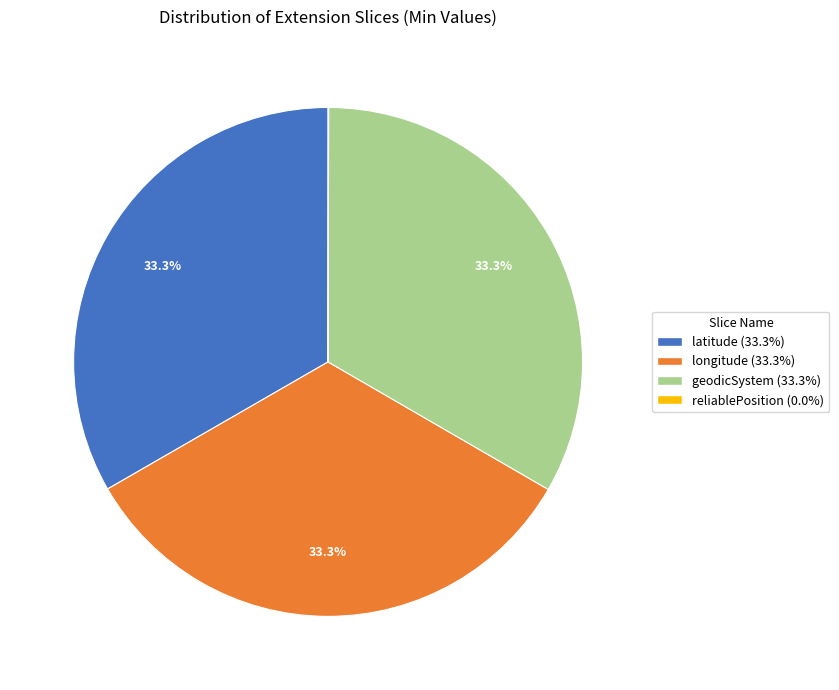

What is the ratio of the value at geodicSystem to the value at longitude?

1.0